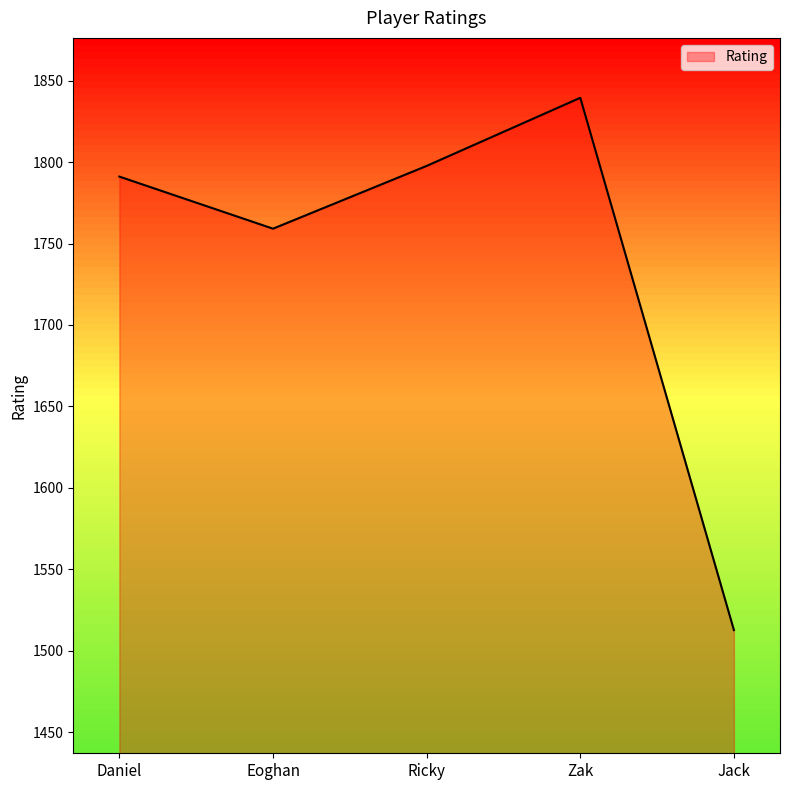

Approximately how many times larger is the value at Eoghan compared to Ricky?

1.0